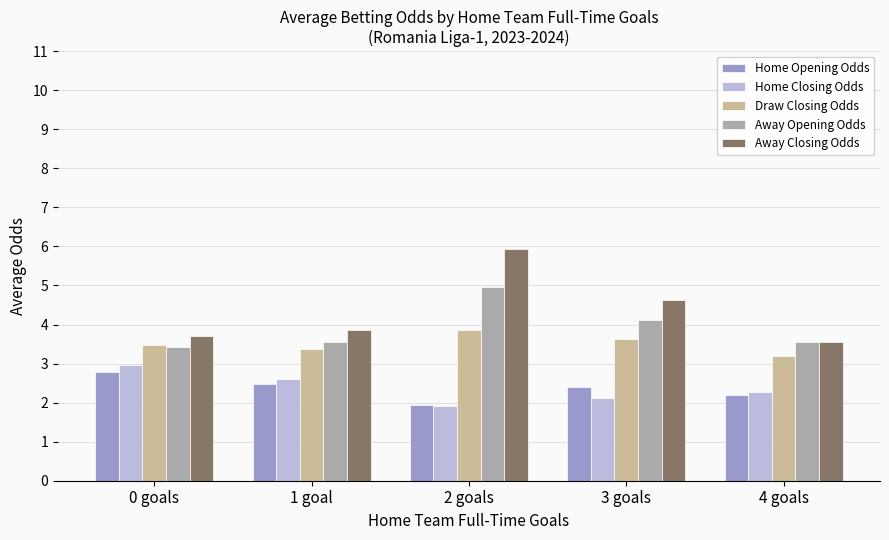

Rank the series by their maximum value, from highest to lowest.

Away Closing Odds, Away Opening Odds, Draw Closing Odds, Home Closing Odds, Home Opening Odds